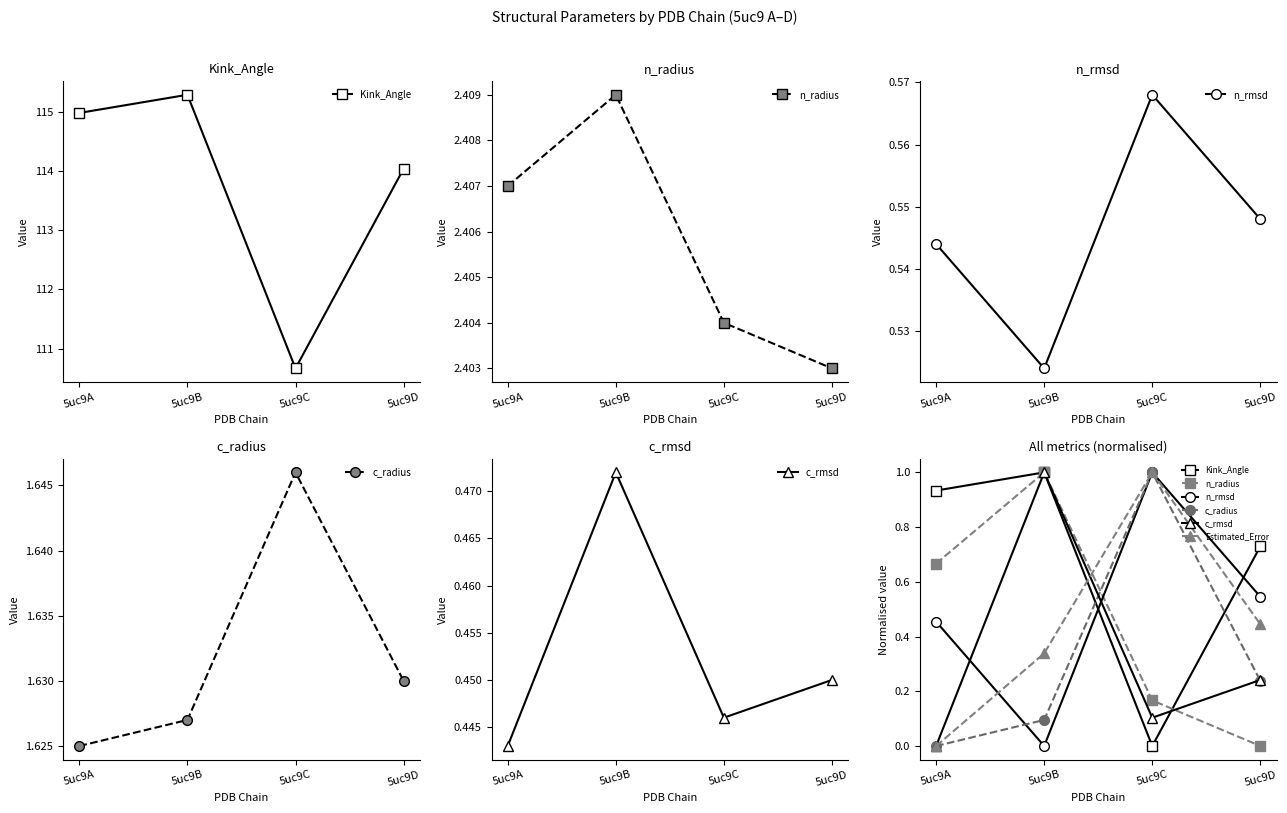

At which category is the sum across all series the highest?

5uc9B